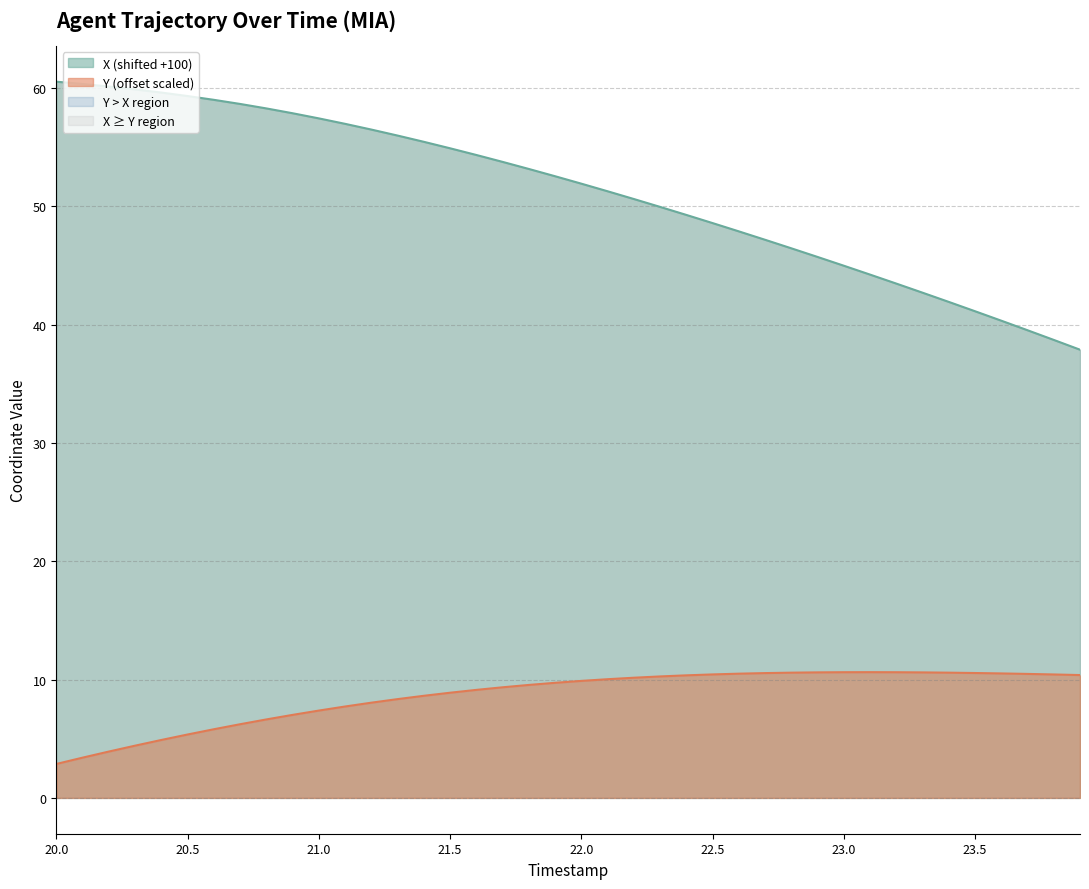

True or false: Y and TIMESTAMP intersect in this chart.

False